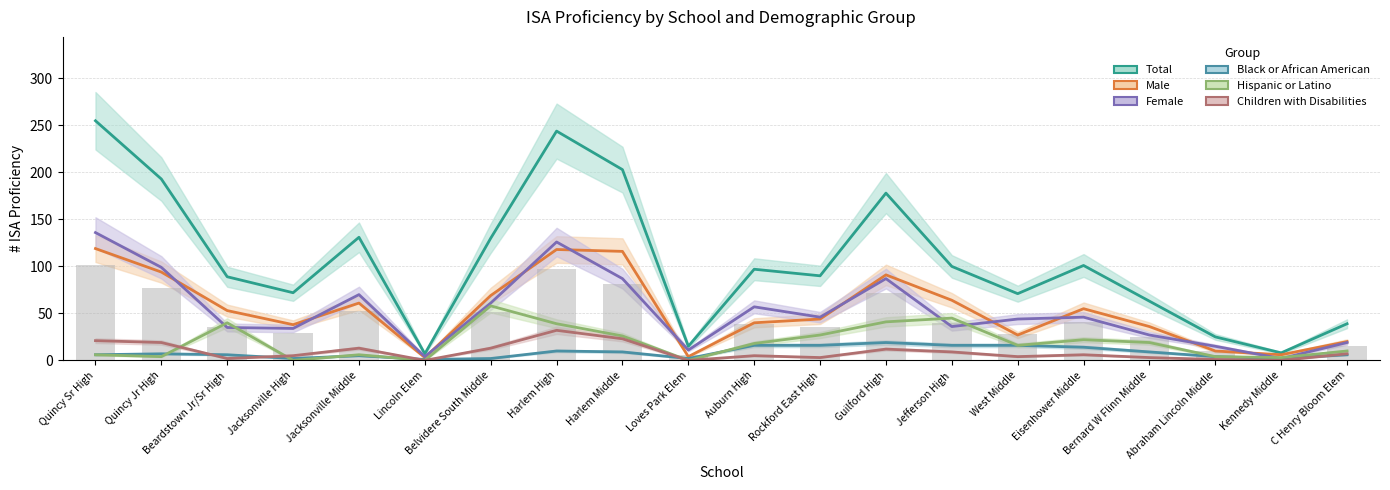

At which category does the chart reach its minimum across all series?

Jacksonville High